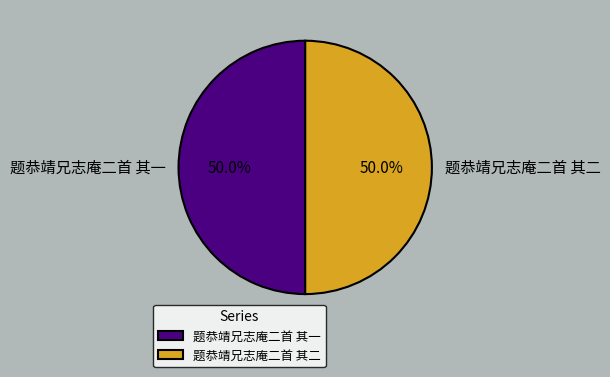

Count the number of slices in the pie.

2